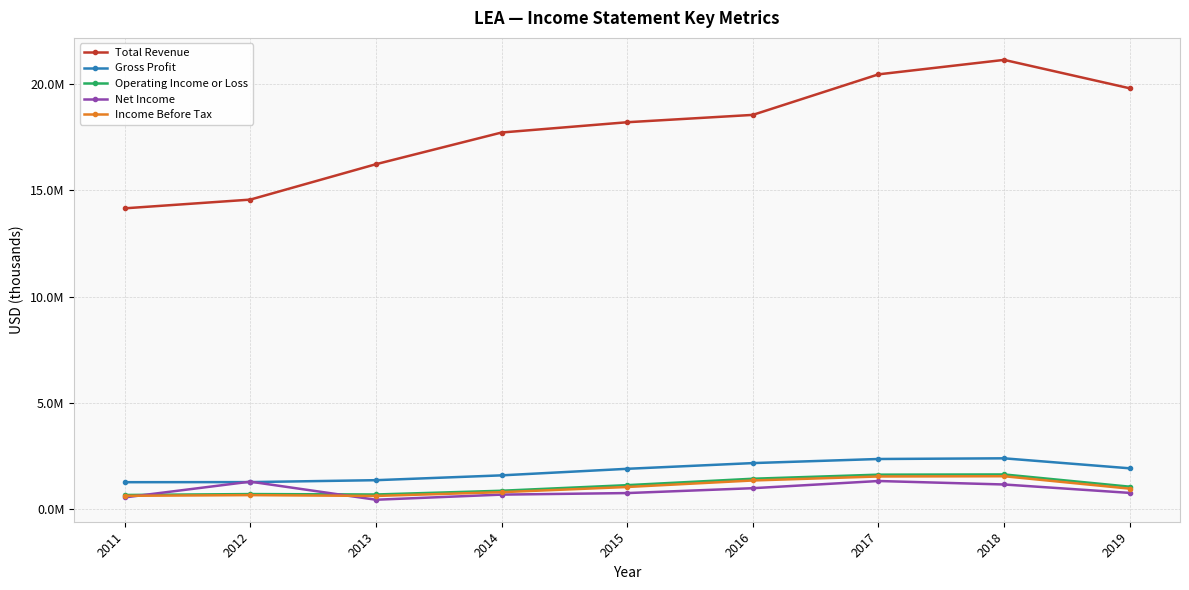

Rank the series by their maximum value, from lowest to highest.

Net Income, Income Before Tax, Operating Income or Loss, Gross Profit, Total Revenue